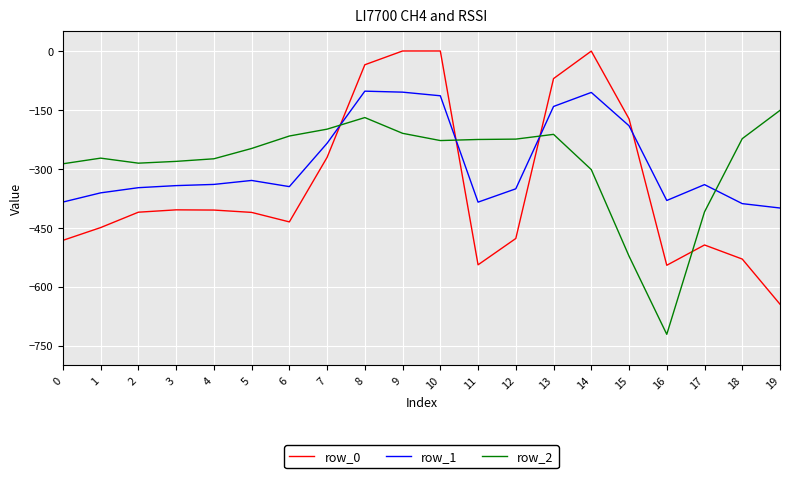

How many intersections are there between row_0 and row_2?

4